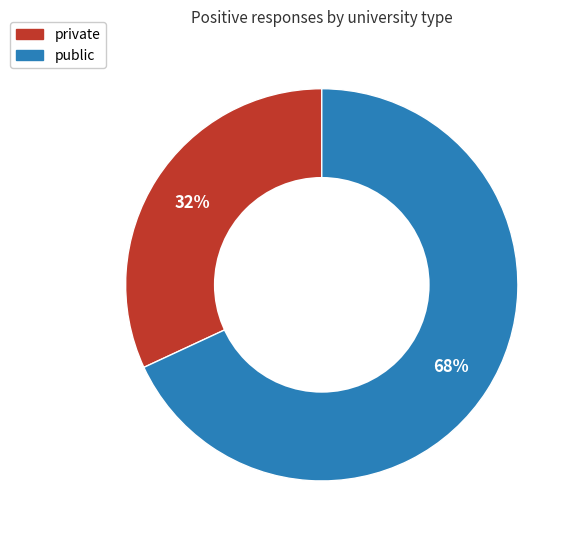

Which category accounts for the majority?

public